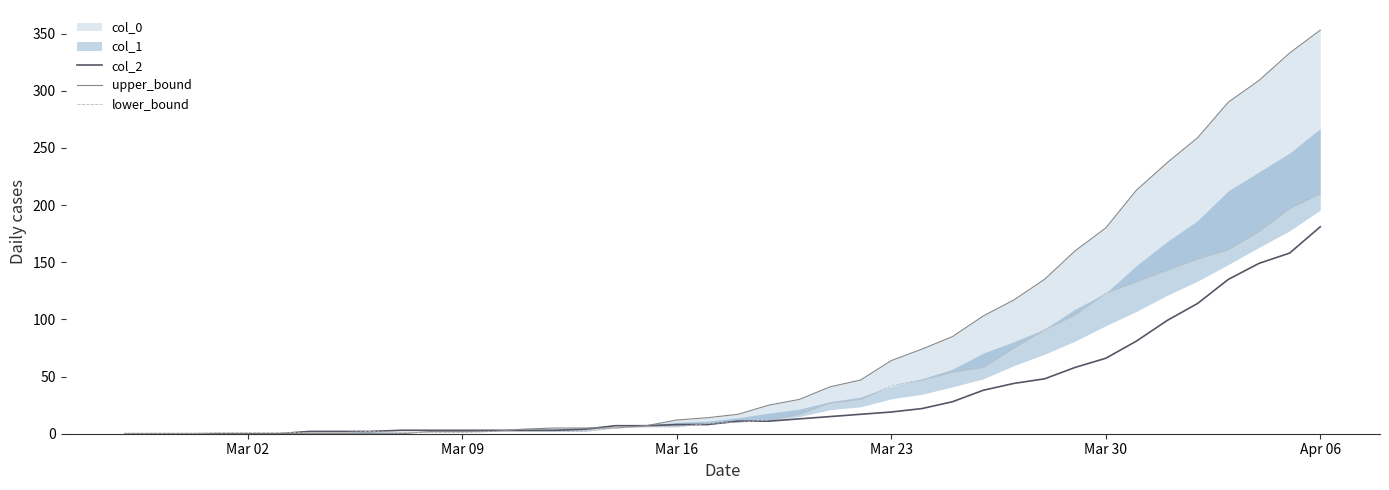

The value of col_2 at Mar 30 is 66. True or false?

True